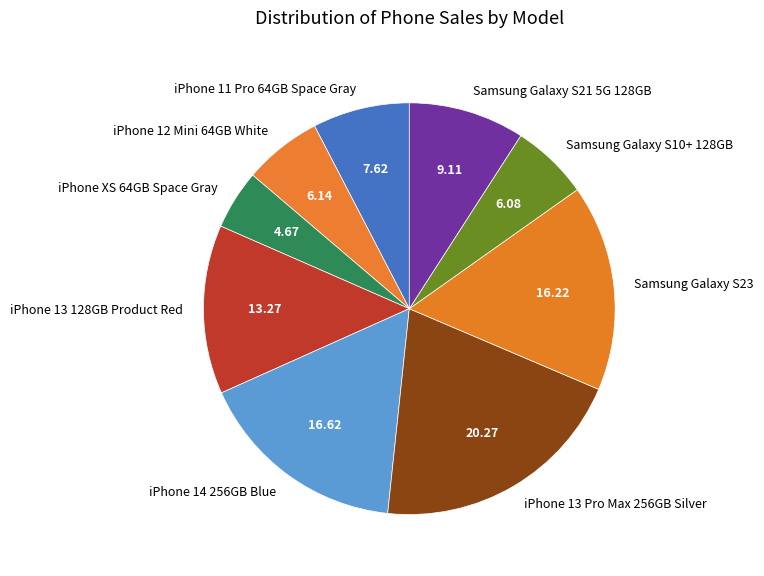

How many slices are in this pie chart?

9